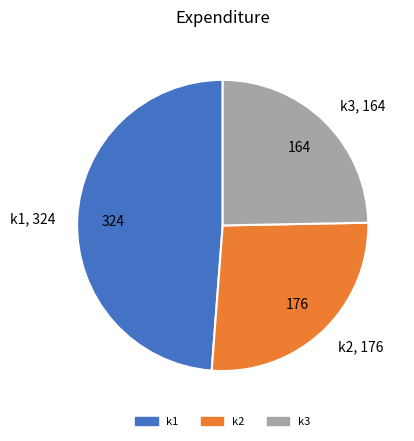

Between k2 and k1, which is larger?

k1